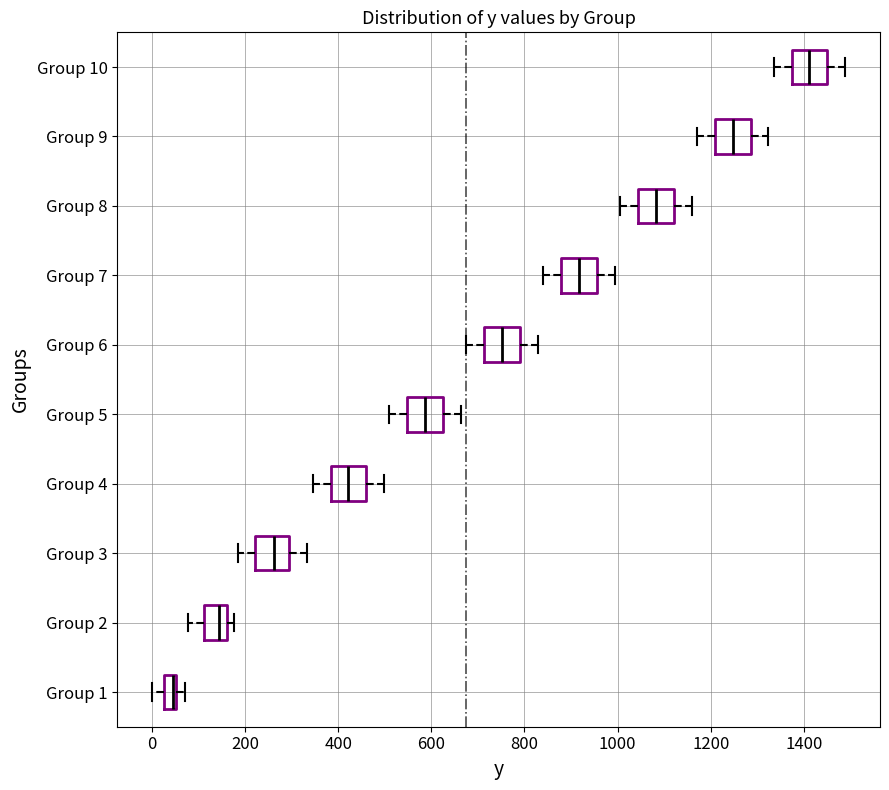

Where does the median line of the box for Group 10 sit on the x-axis? The values are not printed on the chart, so give them approximately, as read against the axis.

1420